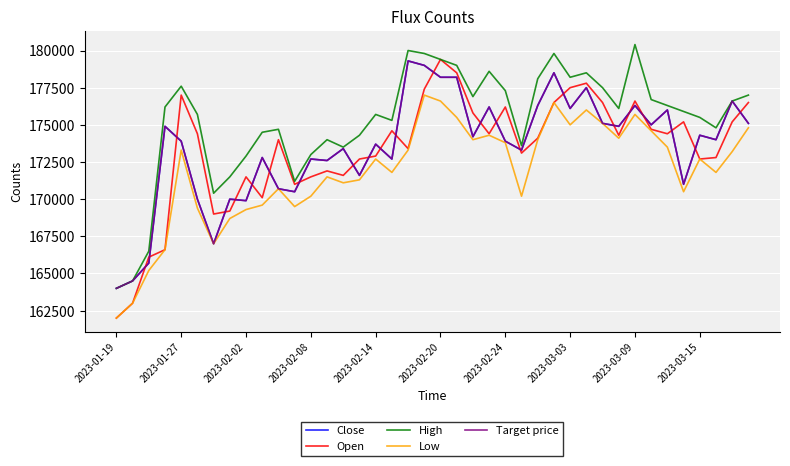

Which category has the lowest value in the Close series?

2023-01-19